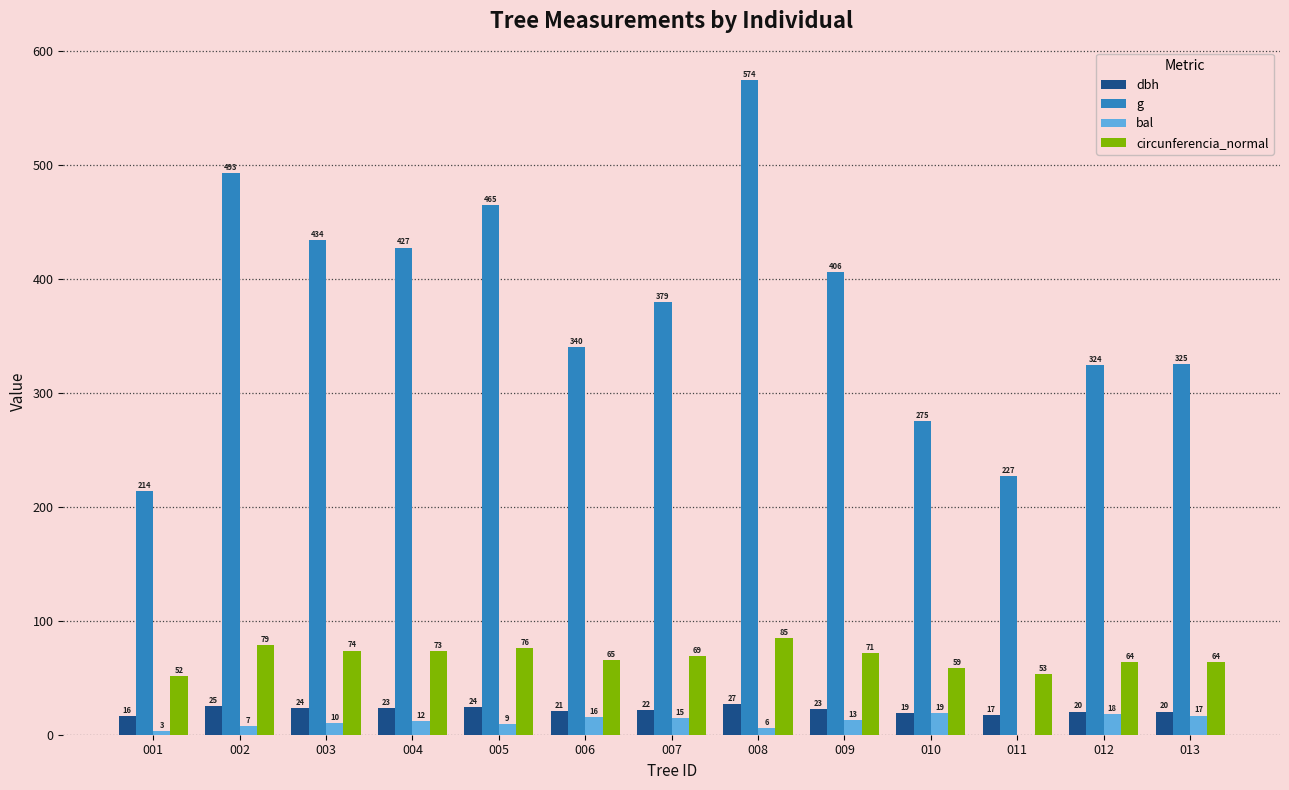

The value of circunferencia_normal at 013 is 63.9. True or false?

True